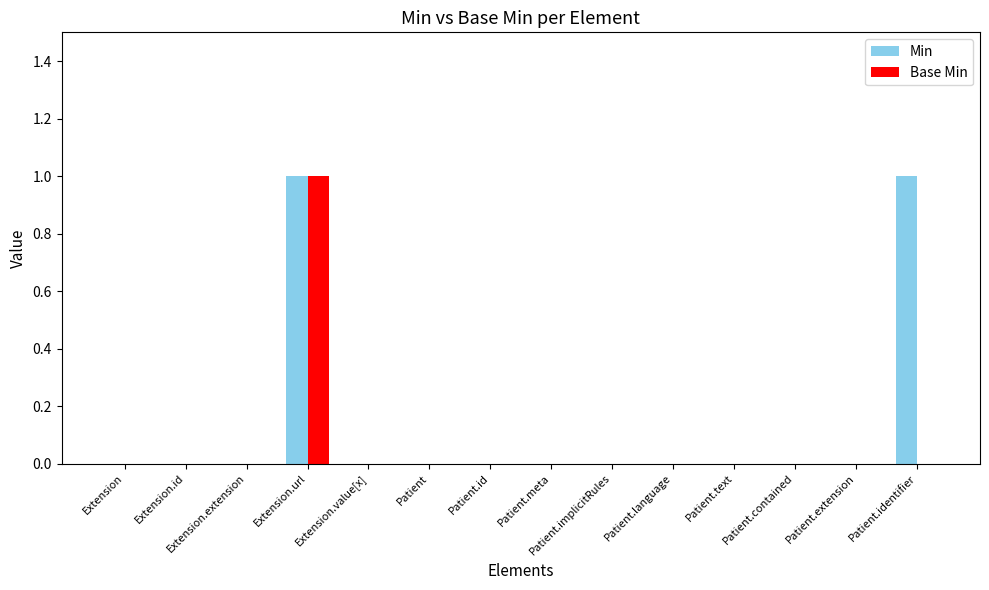

Is it true that Min equals 0 at Patient?

True